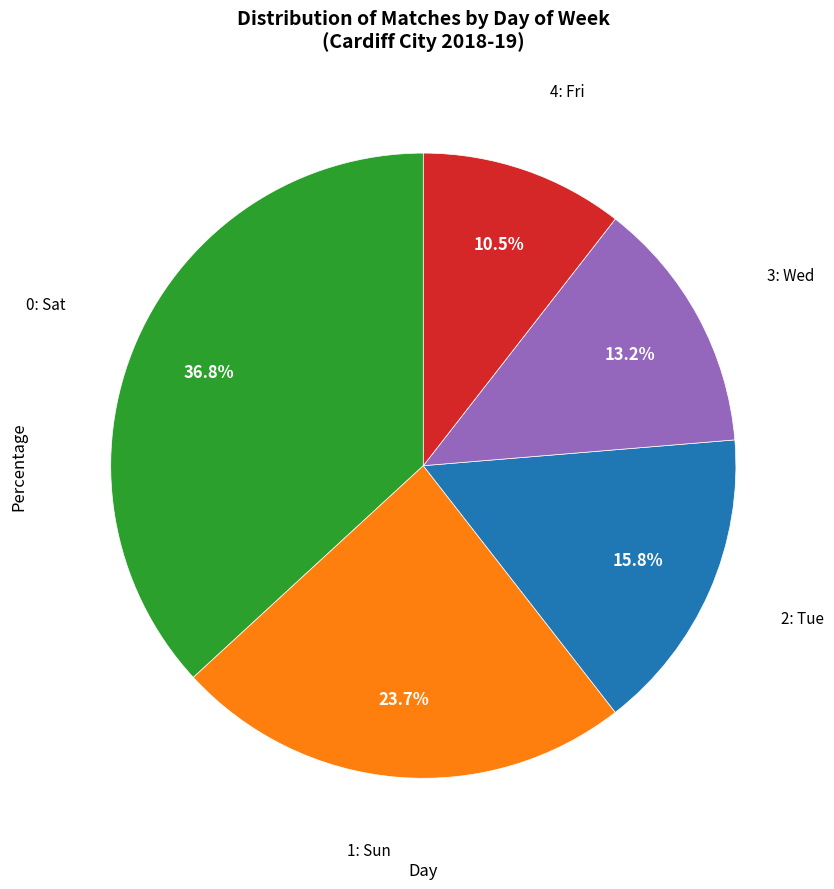

Rank the categories by value from lowest to highest.

4: Fri, 3: Wed, 2: Tue, 1: Sun, 0: Sat